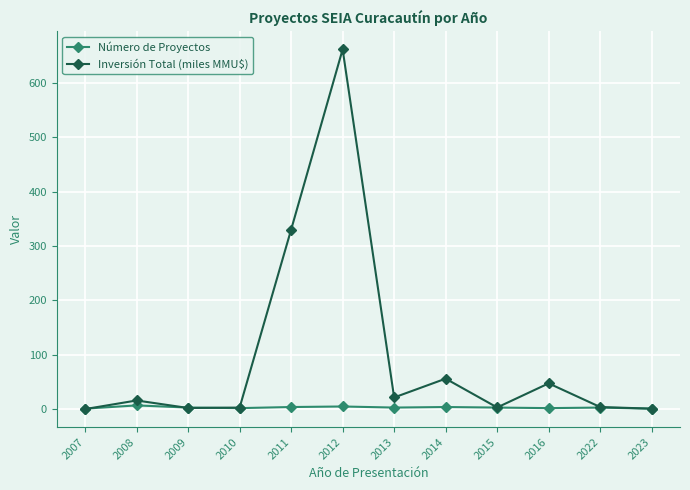

List the series in order of their peak value, lowest first.

Número de Proyectos, Inversión Total (miles MMU$)